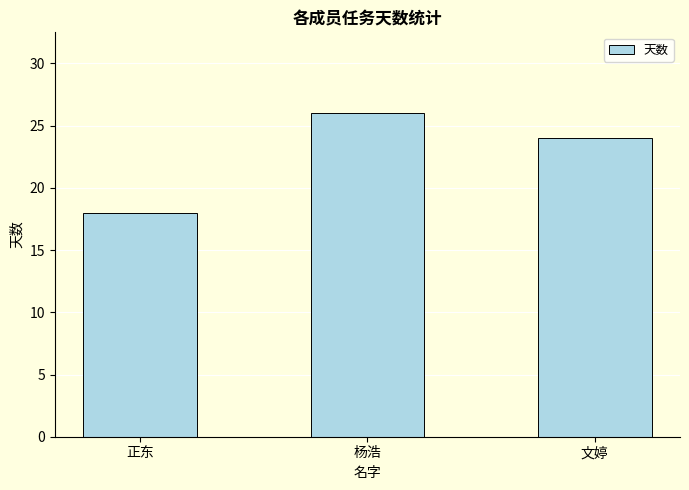

What is the change in value from 正东 to 杨浩?

+8